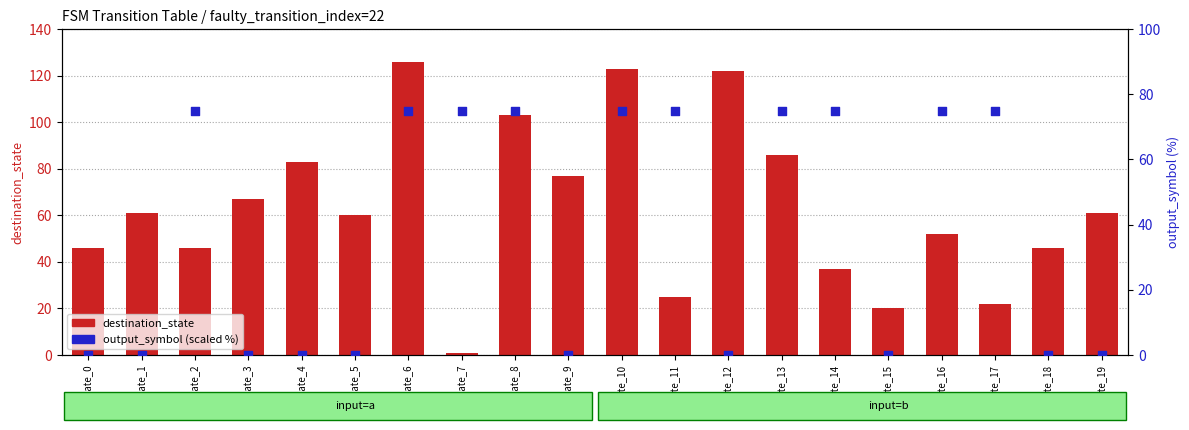

What are all the series names shown in the legend?

destination_state, output_symbol (scaled %)